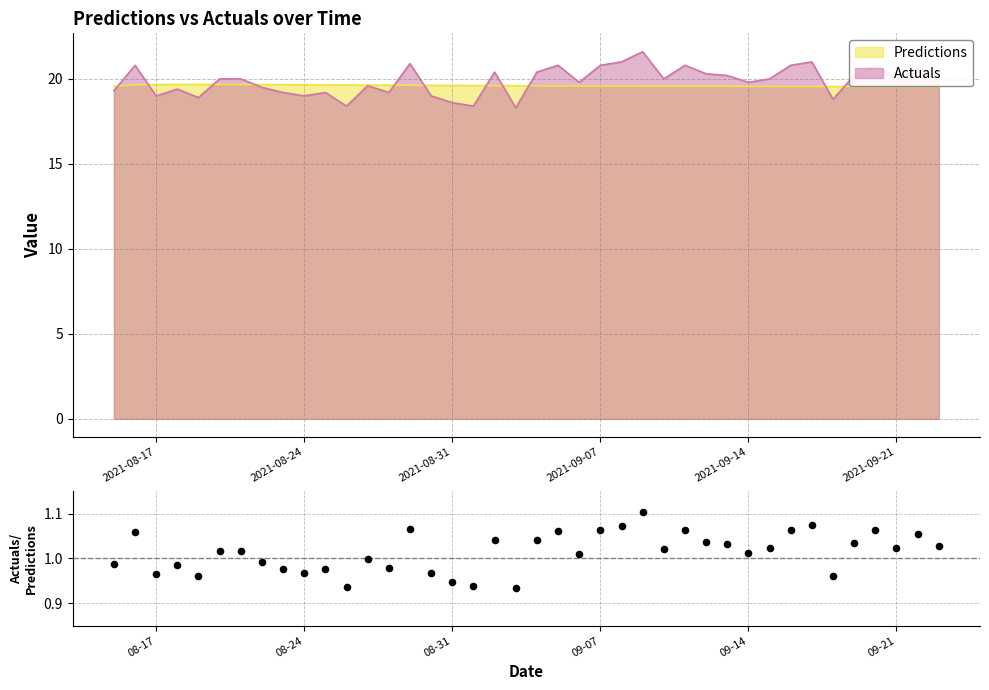

What is the maximum value for Actuals?

21.6